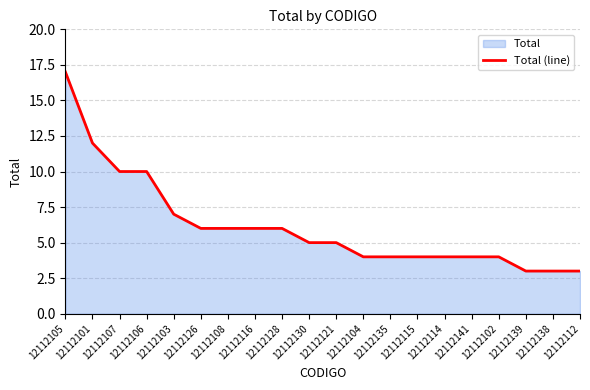

List the labels in order of value, largest first.

12112105, 12112101, 12112107, 12112106, 12112103, 12112126, 12112108, 12112116, 12112128, 12112130, 12112121, 12112104, 12112135, 12112115, 12112114, 12112141, 12112102, 12112139, 12112138, 12112112